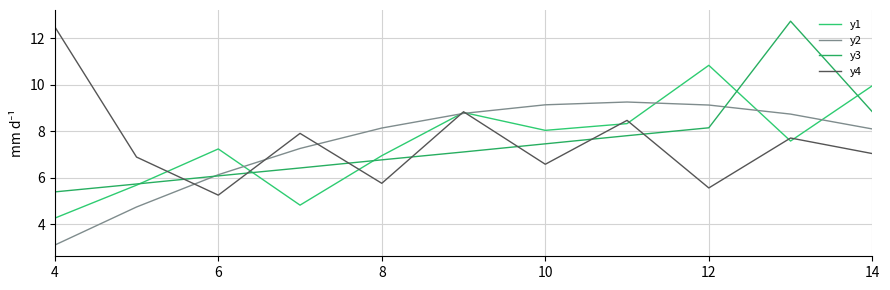

How many lines are shown in the chart?

4